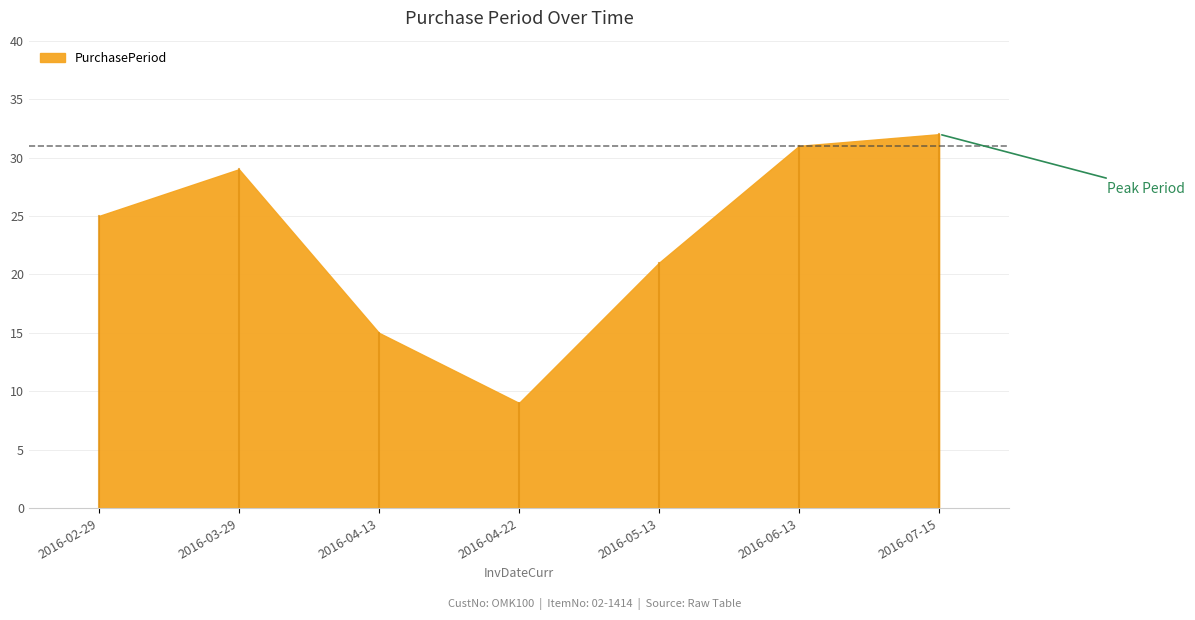

Count the number of categories in the chart.

7